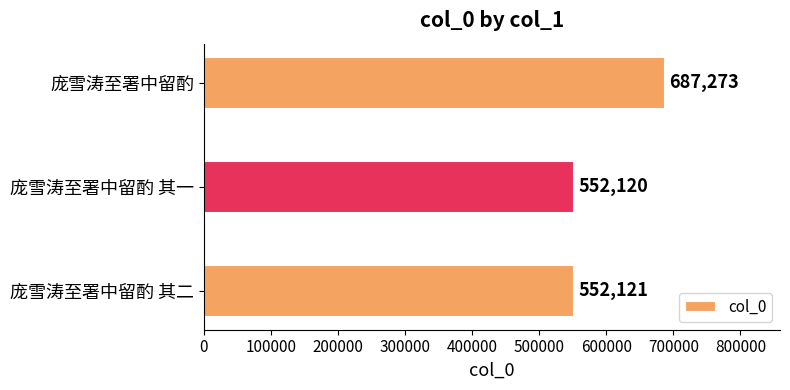

List the labels in order of value, smallest first.

庞雪涛至署中留酌 其一, 庞雪涛至署中留酌 其二, 庞雪涛至署中留酌